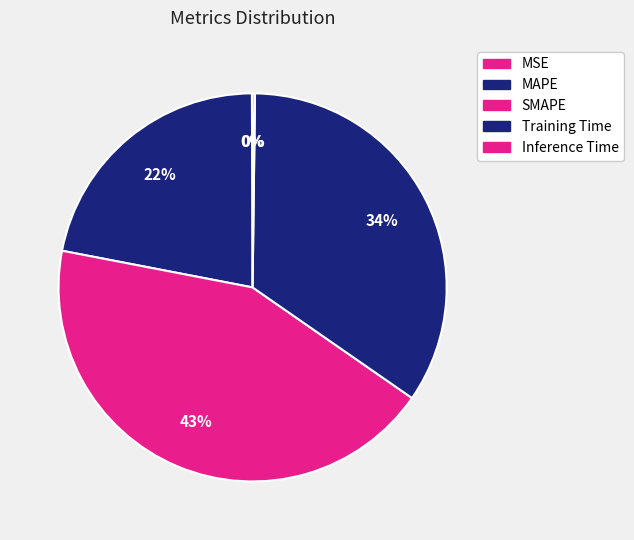

To the nearest percent, what is the difference between the Training Time and Inference Time slice percentages?

34%